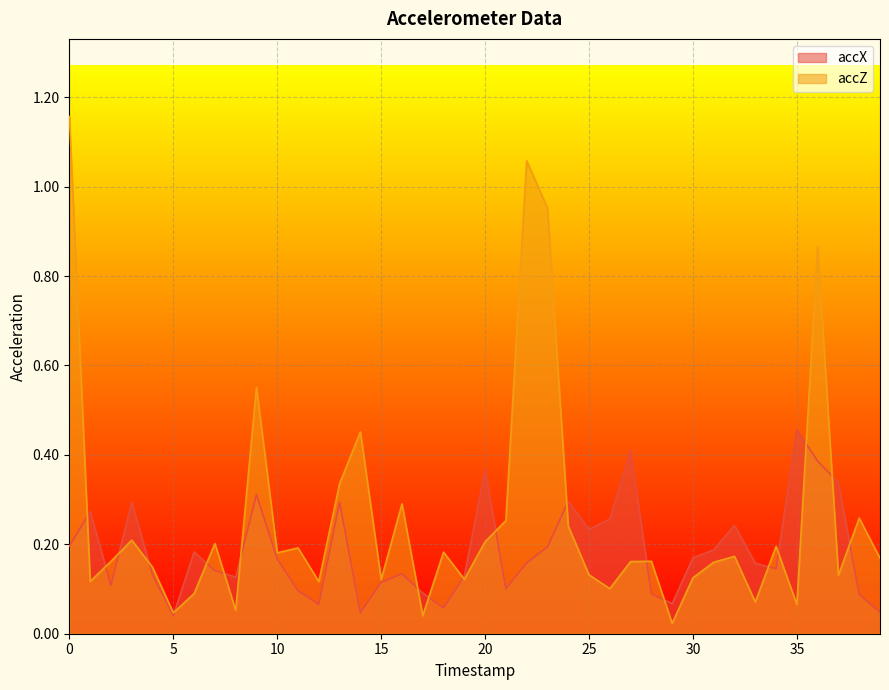

Between 29 and 39, which is larger?

29